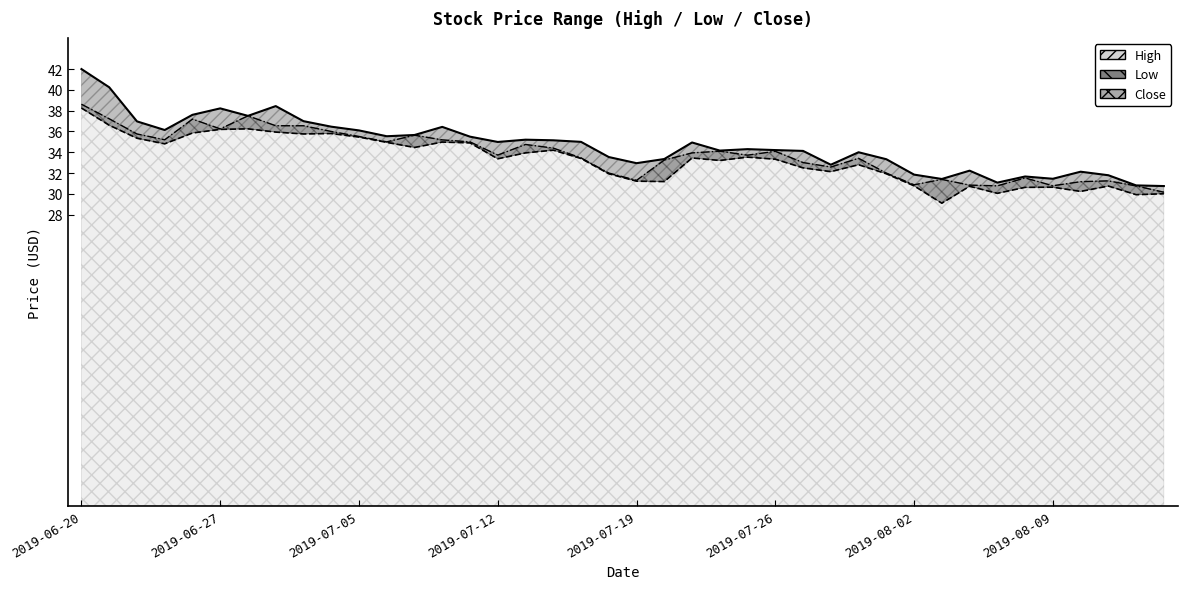

Where does the Close series first go above 33?

2019-06-20